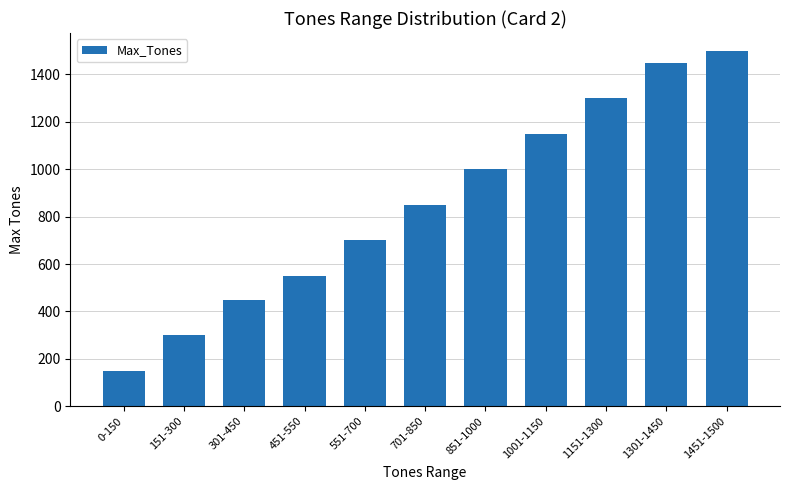

List the labels in order of value, largest first.

1451-1500, 1301-1450, 1151-1300, 1001-1150, 851-1000, 701-850, 551-700, 451-550, 301-450, 151-300, 0-150